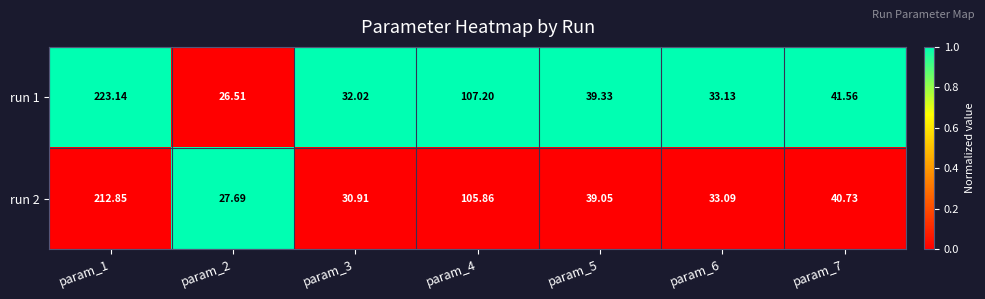

List the series in order of their peak value, lowest first.

run 2, run 1